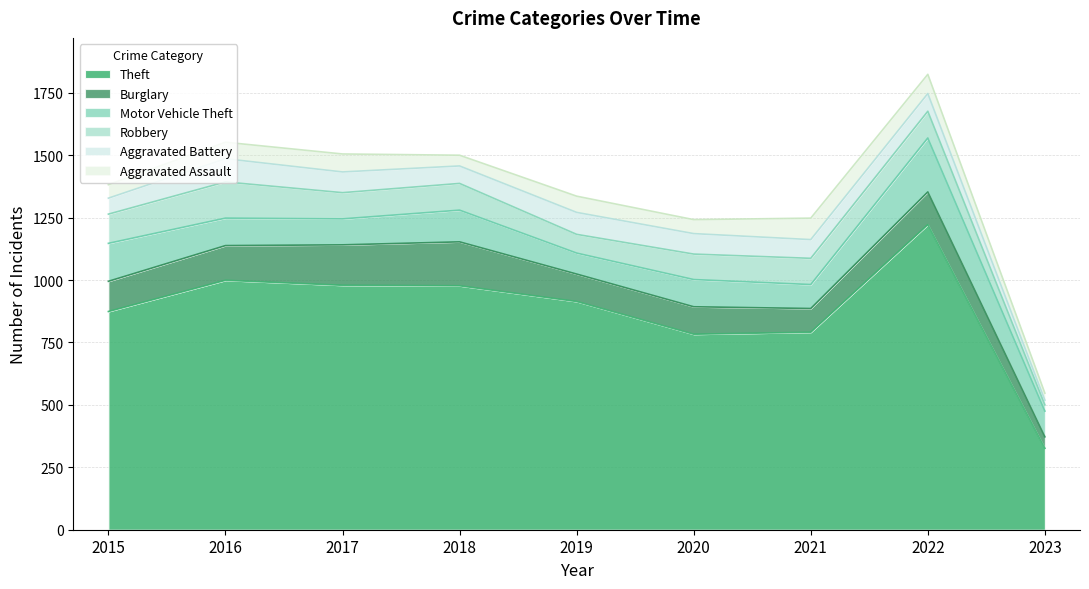

What is the value of the Robbery point at the 1st from the left?

117